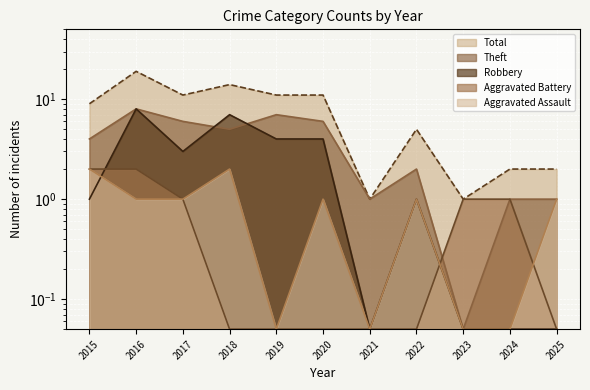

What is the value of the Robbery point at the 2nd from the left?

8.0